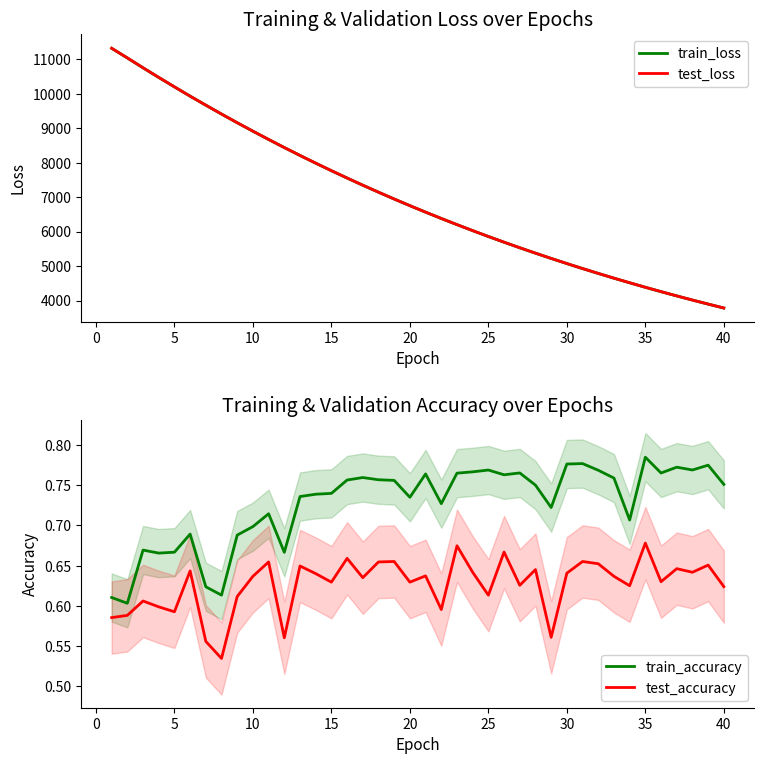

Is it true that test_accuracy equals 1.1 at 20?

False